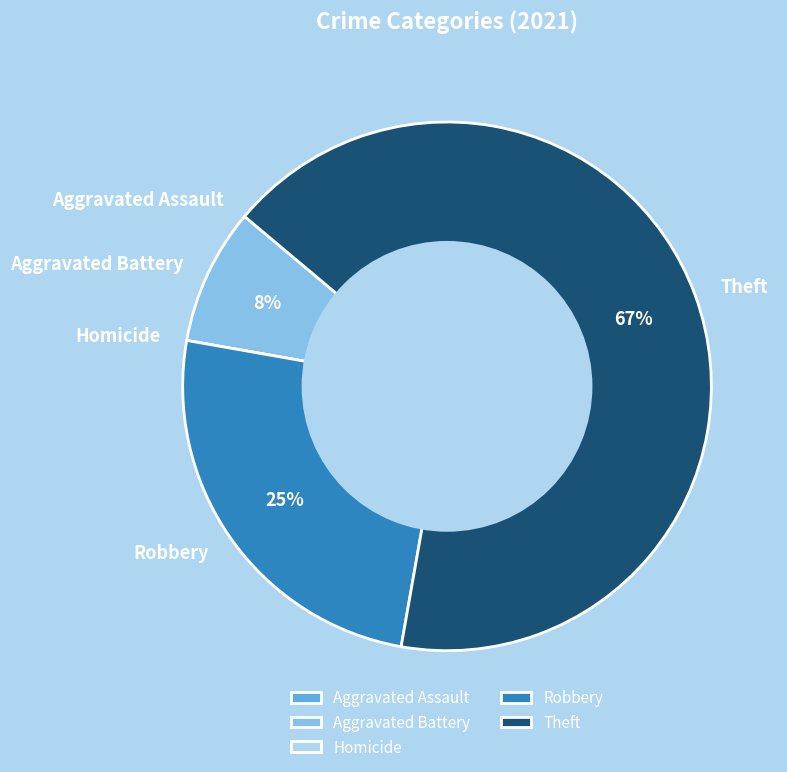

The Aggravated Battery slice represents 8% of the pie. True or false?

True